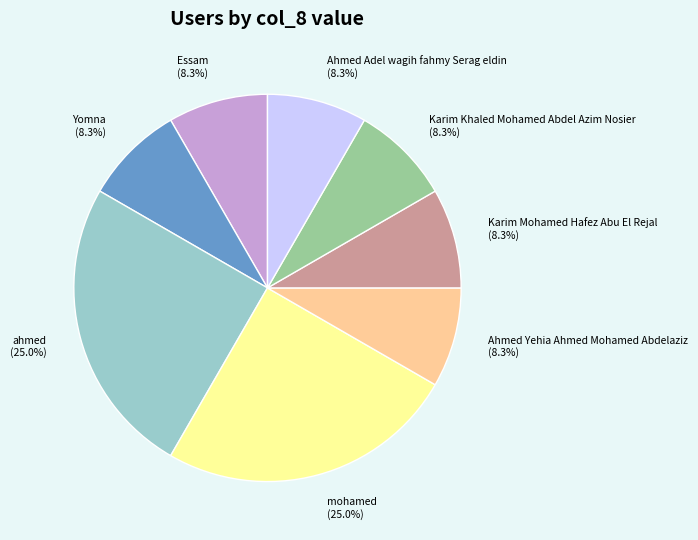

To the nearest percent, what is the average slice percentage?

12%